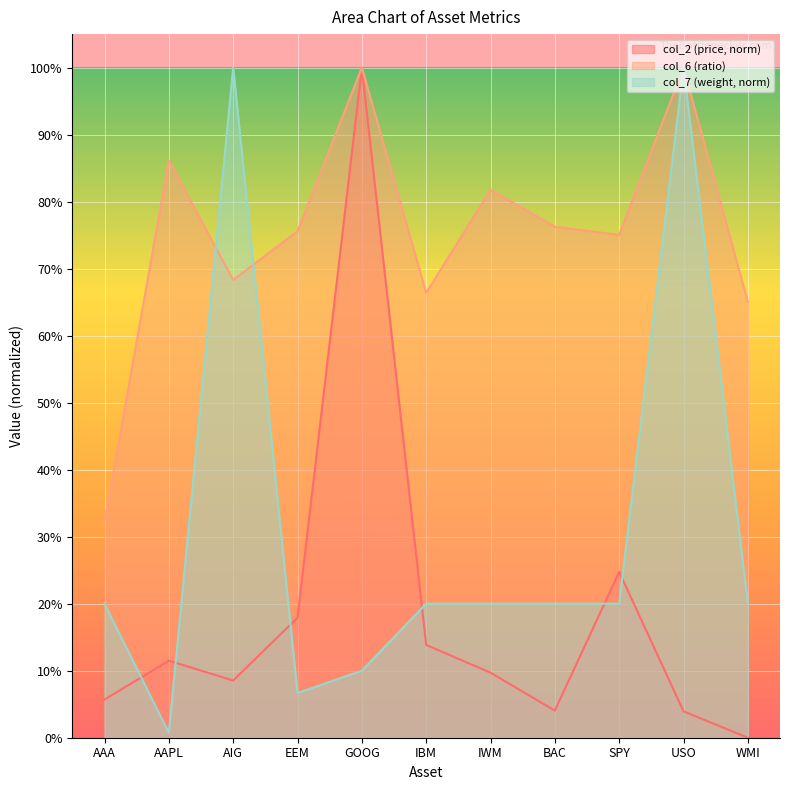

True or false: col_6 has a value of 1.0 at GOOG.

True